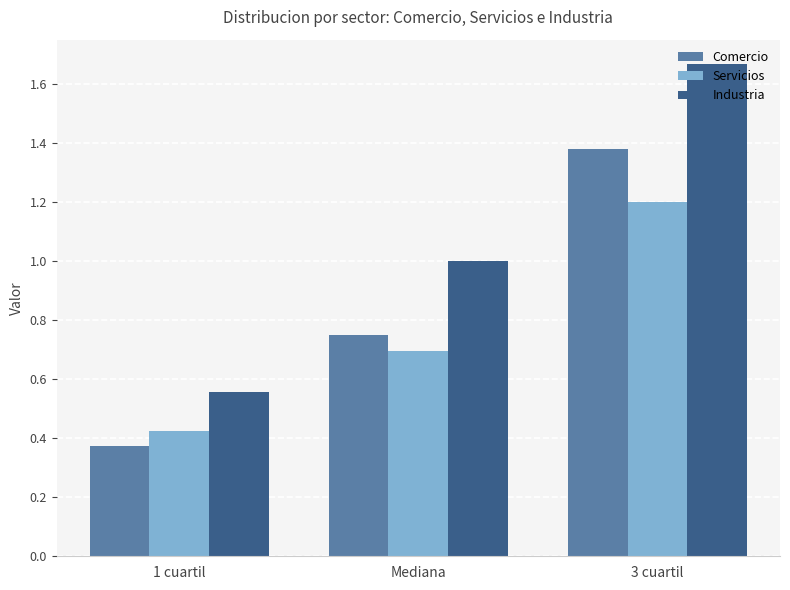

The Industria series shows 1.0 at 3 cuartil. True or false?

False